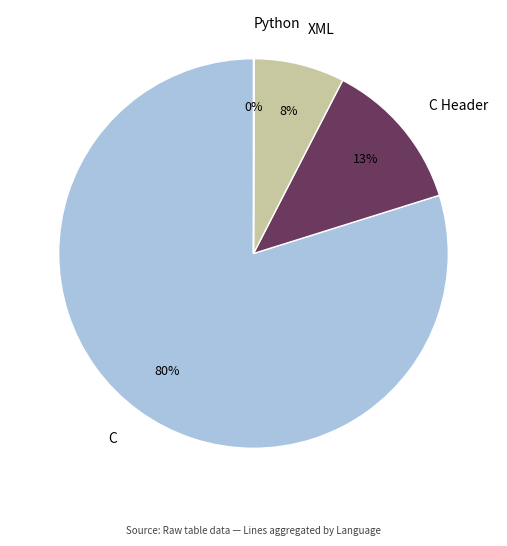

Is it true that C Header is 13% of the pie?

True